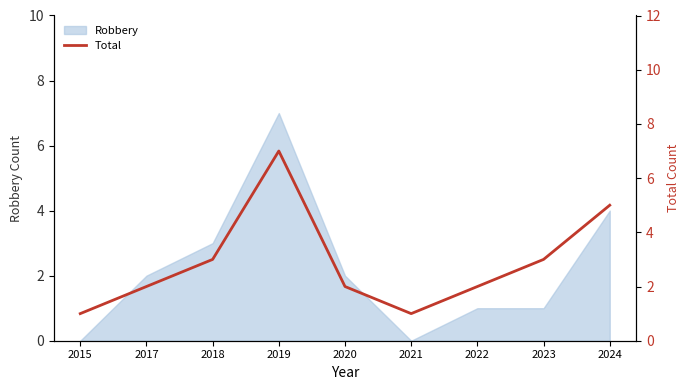

What is the maximum value shown in the chart?

7